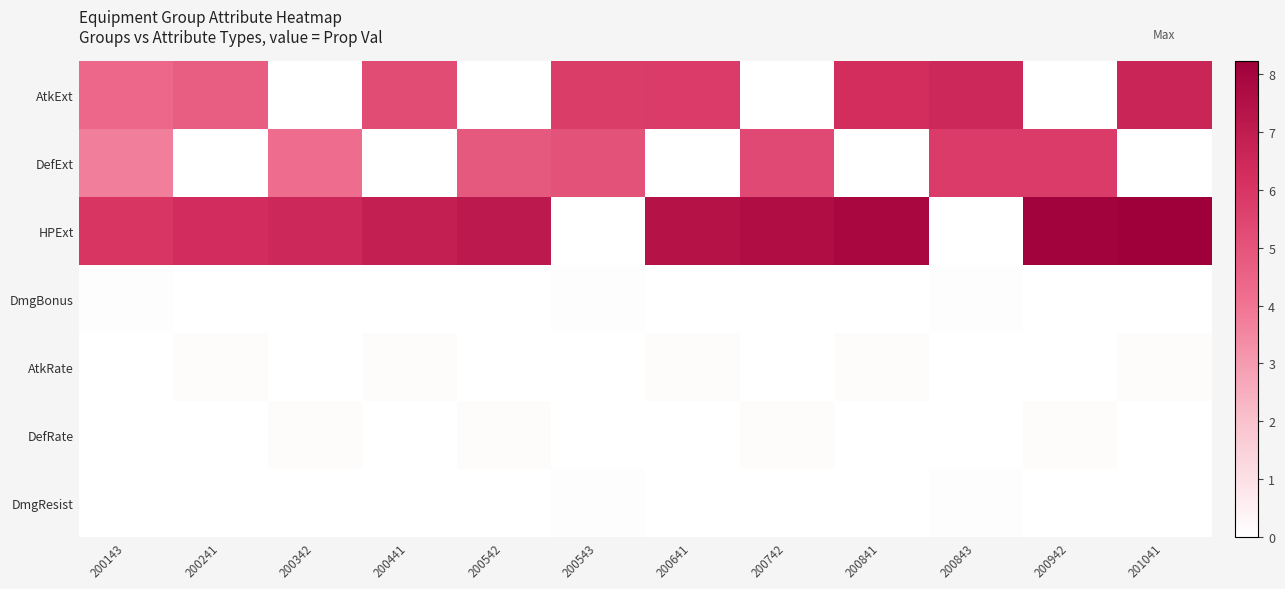

Which series has the widest spread of values?

HPExt